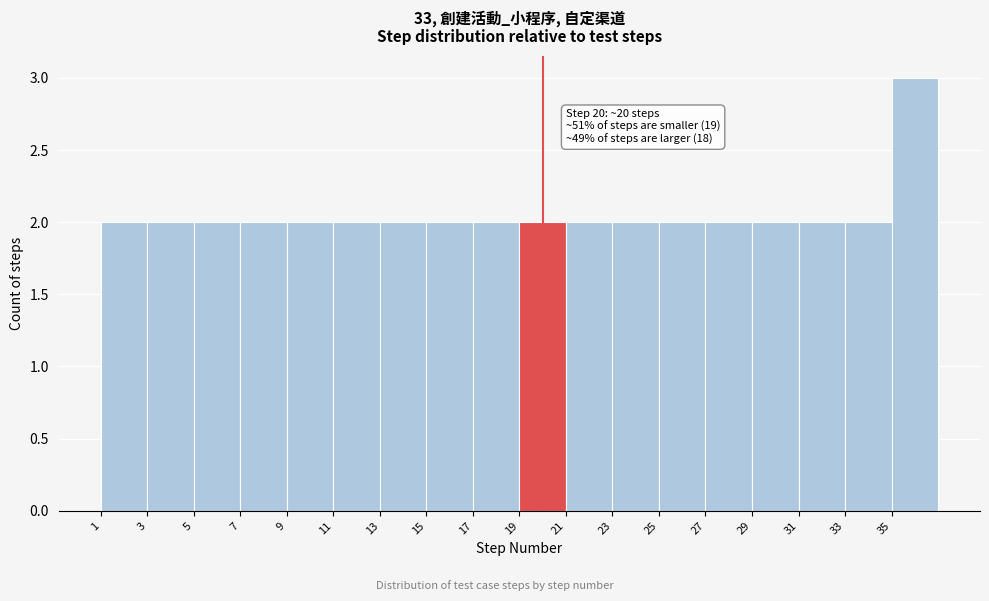

Over which range of the x-axis is the bar tallest?

35 to 37